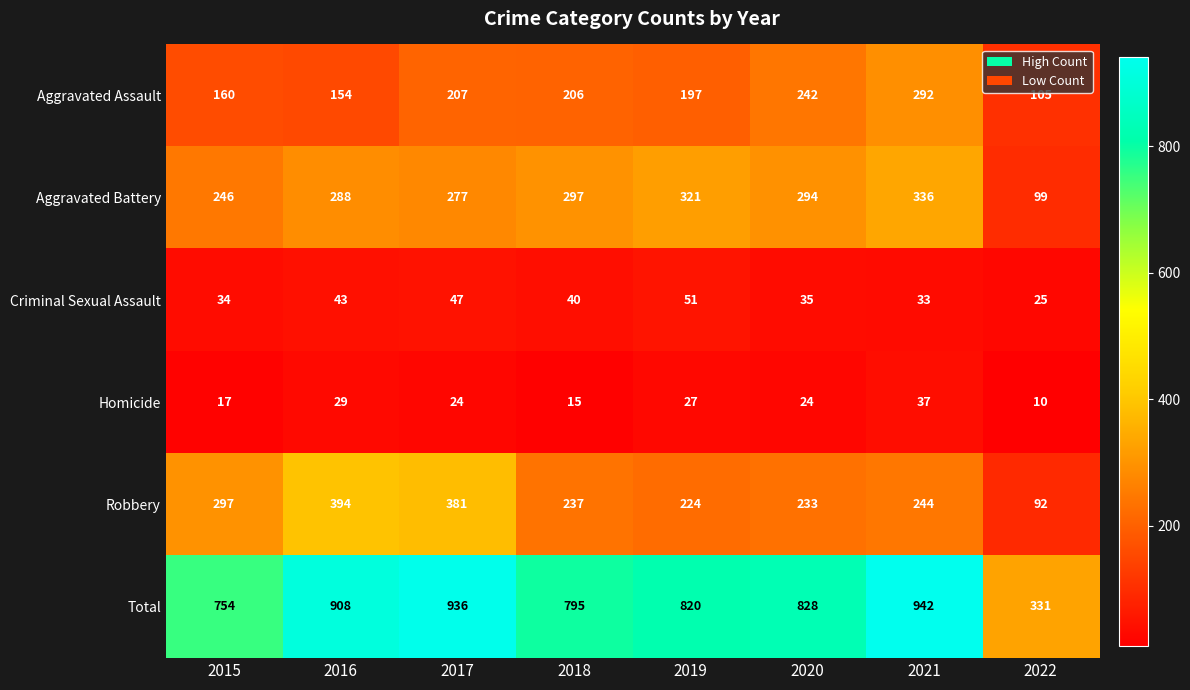

How many values in the Total series are below 828?

4